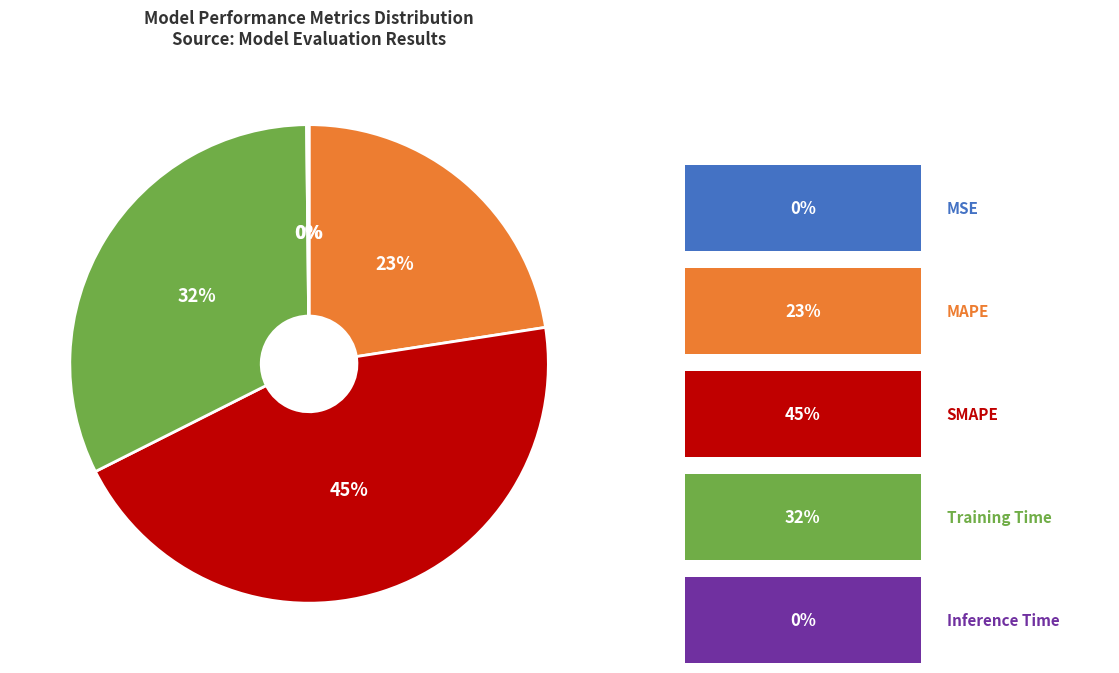

To the nearest percent, what is the difference between the largest and smallest slice percentages?

45%